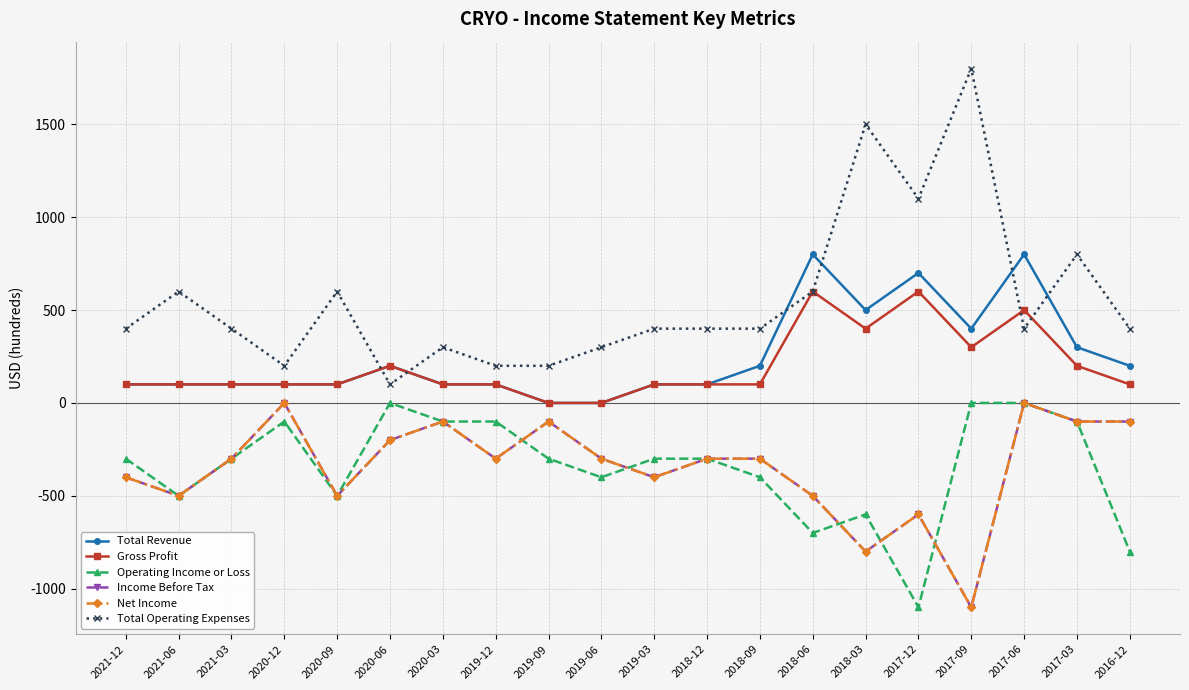

Does the chart have visible grid lines?

Yes